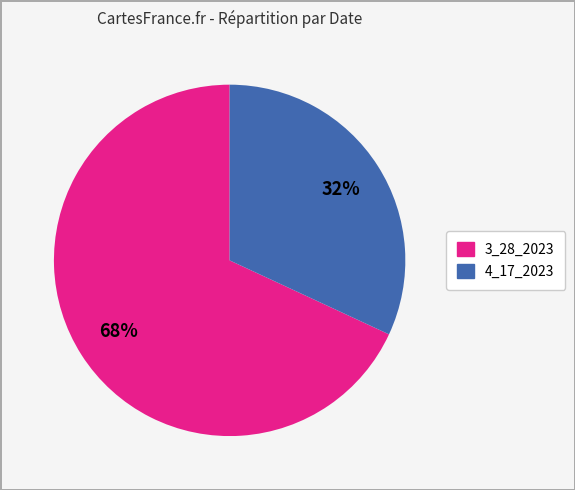

To the nearest percent, what is the difference between the largest and smallest slice percentages?

36%